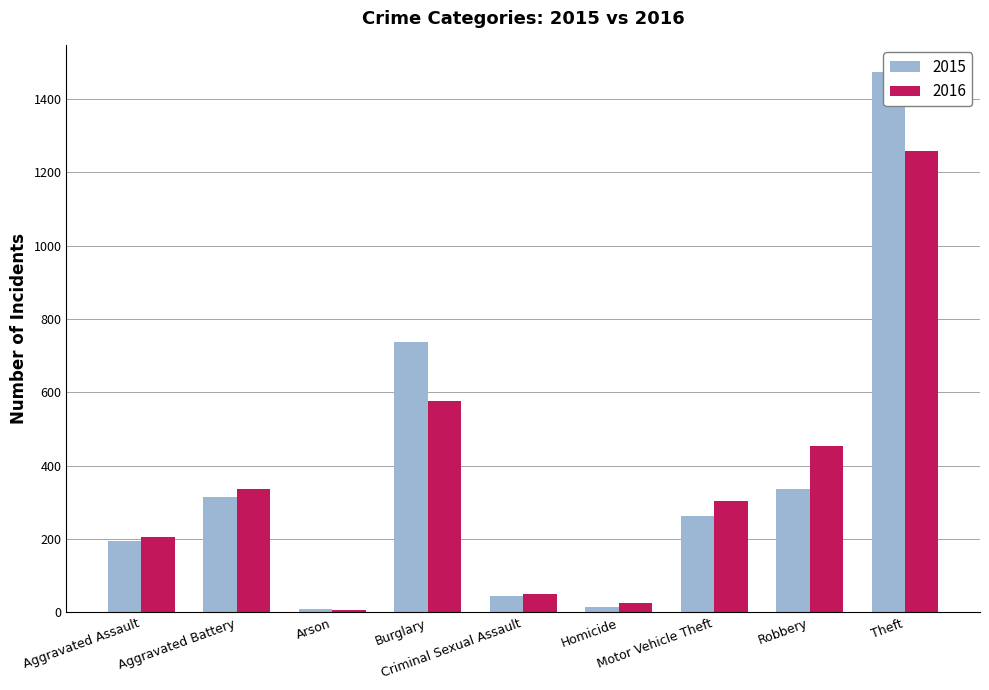

Rank the series by their maximum value, from lowest to highest.

2016, 2015